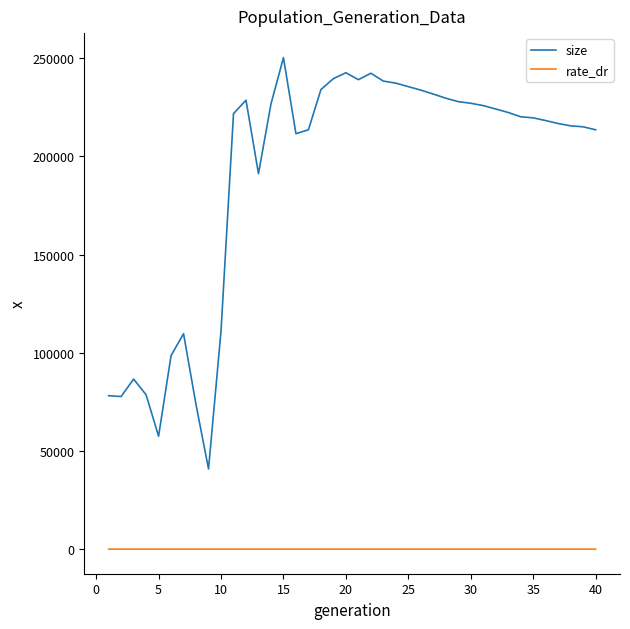

True or false: rate_dr and size cross at least once.

False